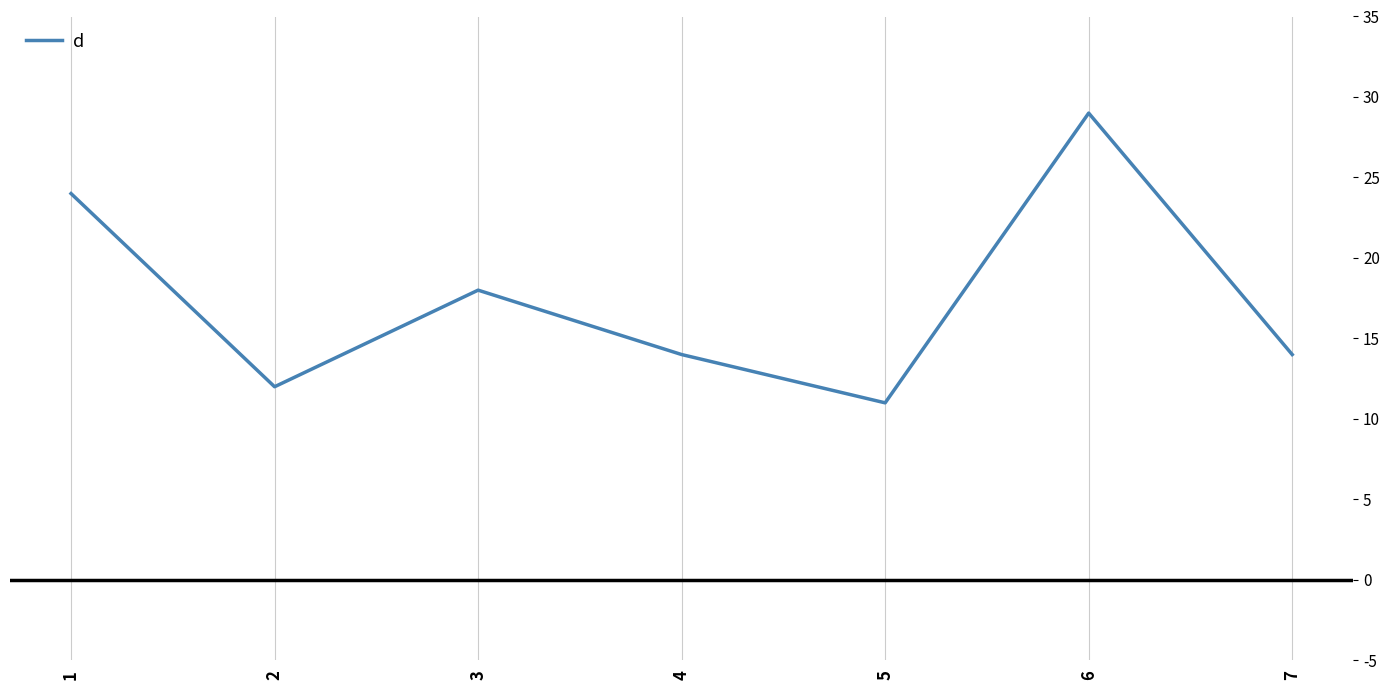

Reading left to right, extract all data points from this chart.

24	12	18	14	11	29	14